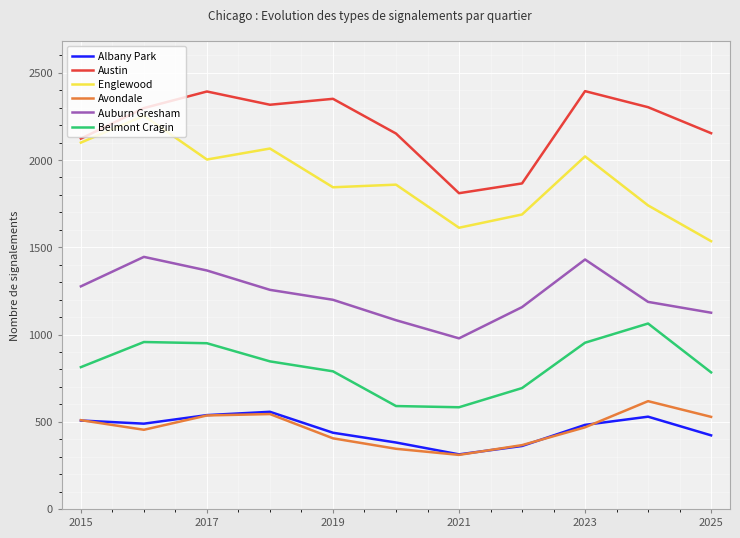

What is the maximum value shown in the chart?

2395